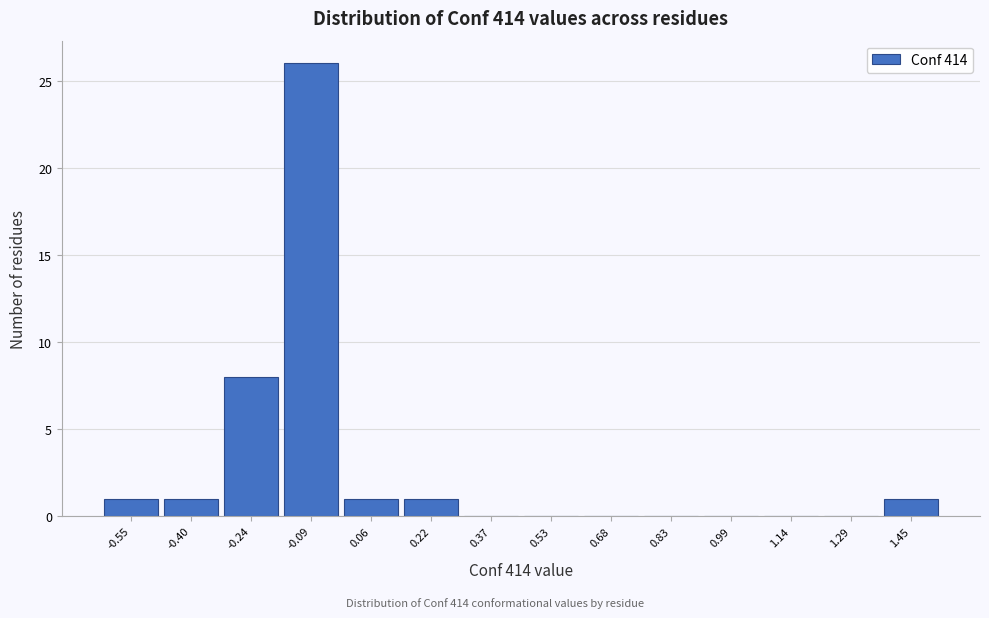

Reading left to right, what are all the values shown in this chart?

-0.55=1	-0.40=1	-0.24=8	-0.09=26	0.06=1	0.22=1	0.37=0	0.53=0	0.68=0	0.83=0	0.99=0	1.14=0	1.29=0	1.45=1